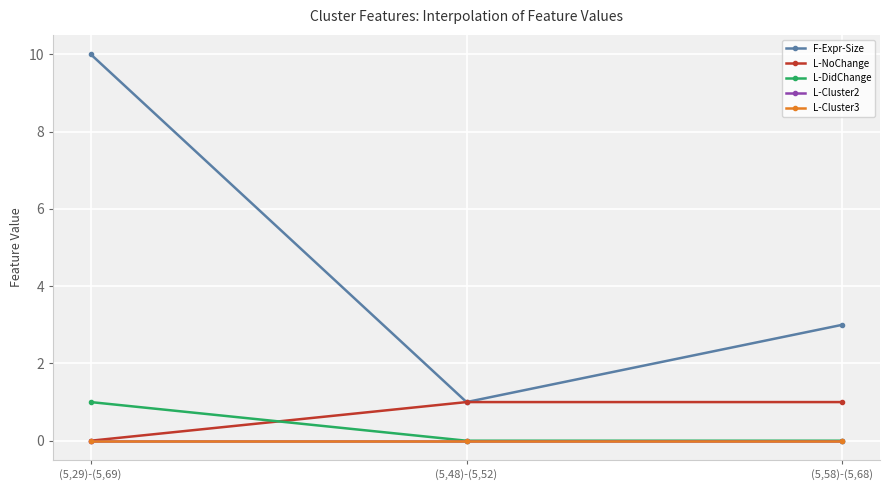

Is this an area chart (filled region under the line)?

No